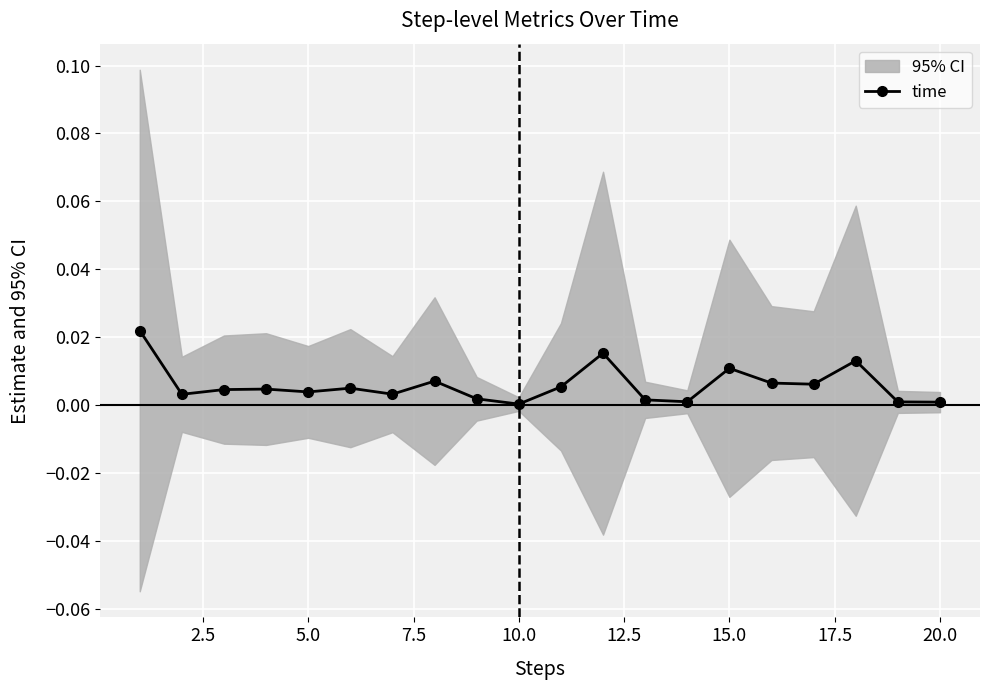

How many points are lower than both their immediate neighbors (excluding endpoints)?

6